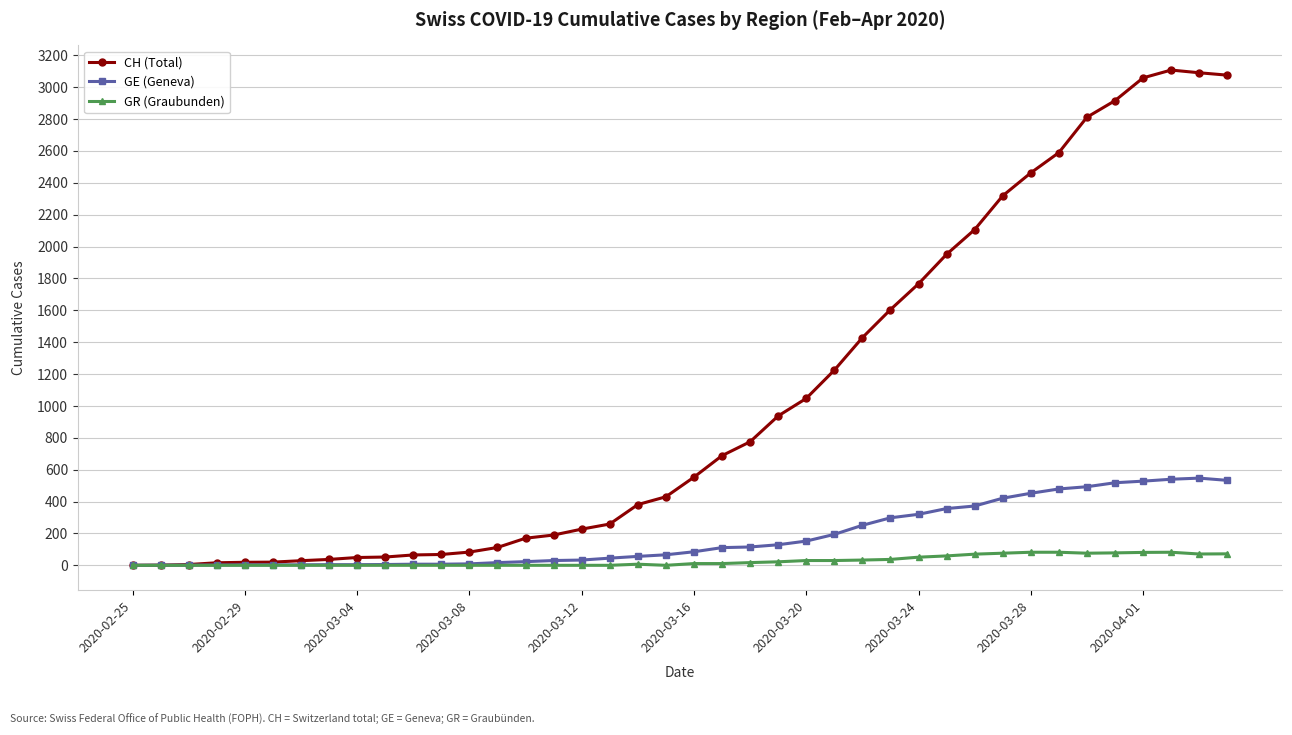

List the series in order of their peak value, highest first.

CH (Total), GE (Geneva), GR (Graubunden)